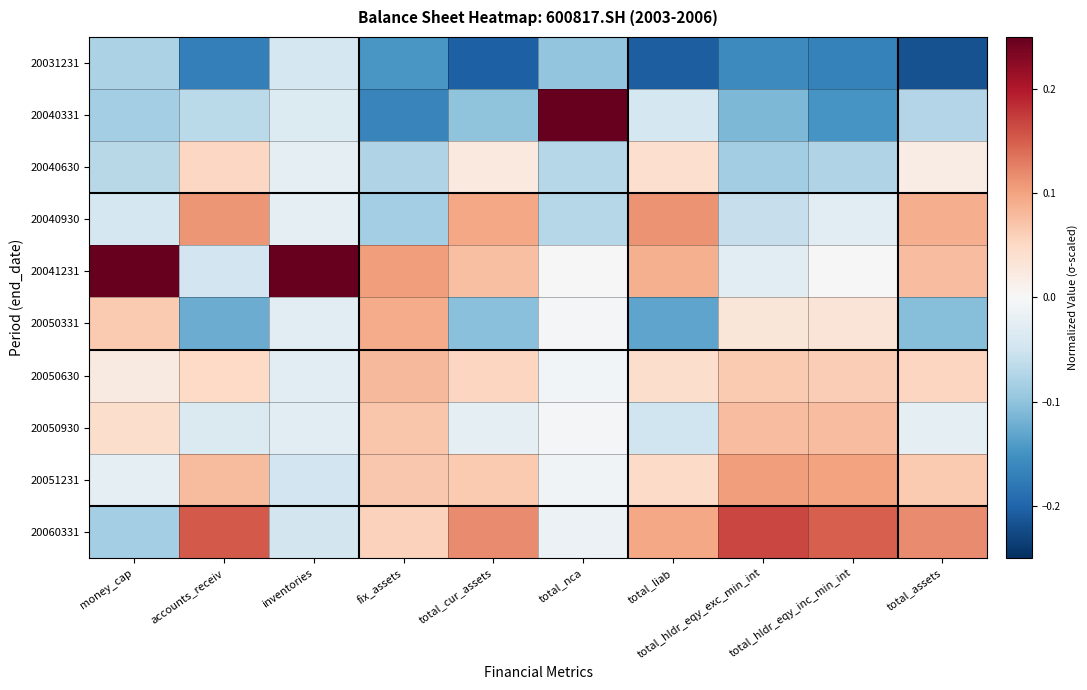

What is the difference between the highest and lowest values at money_cap?

0.3